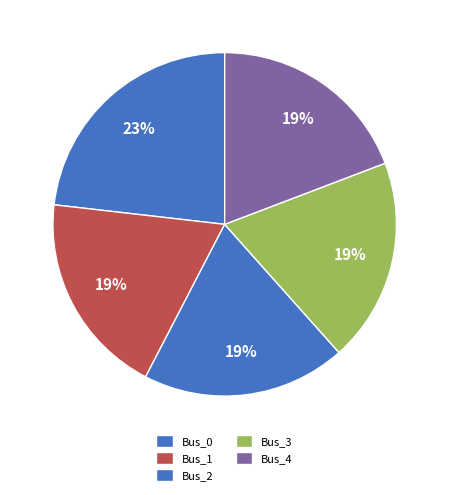

Rank the categories by value from lowest to highest.

Bus_3, Bus_4, Bus_2, Bus_1, Bus_0